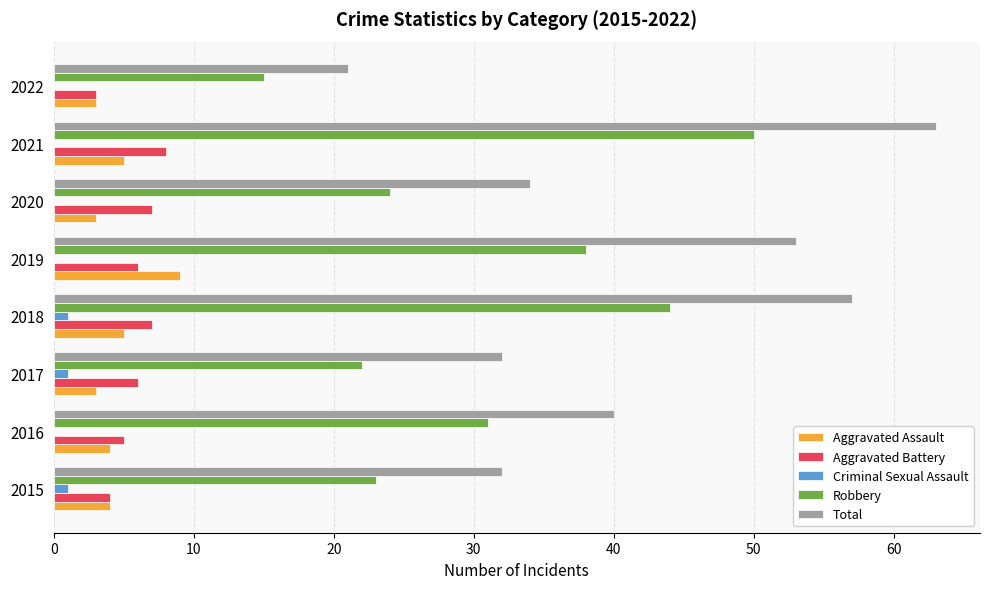

At which category is the sum across all series the highest?

2021